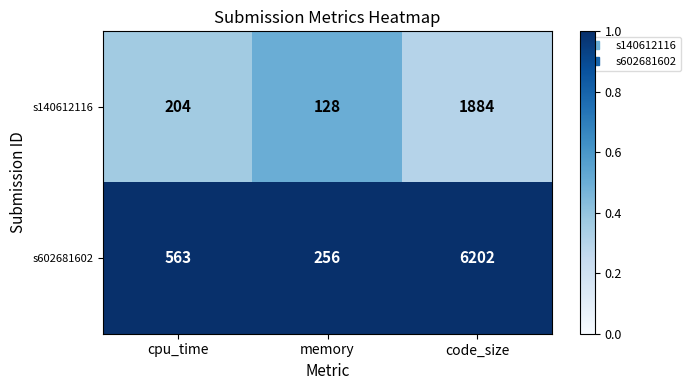

Which series has the widest spread of values?

s602681602